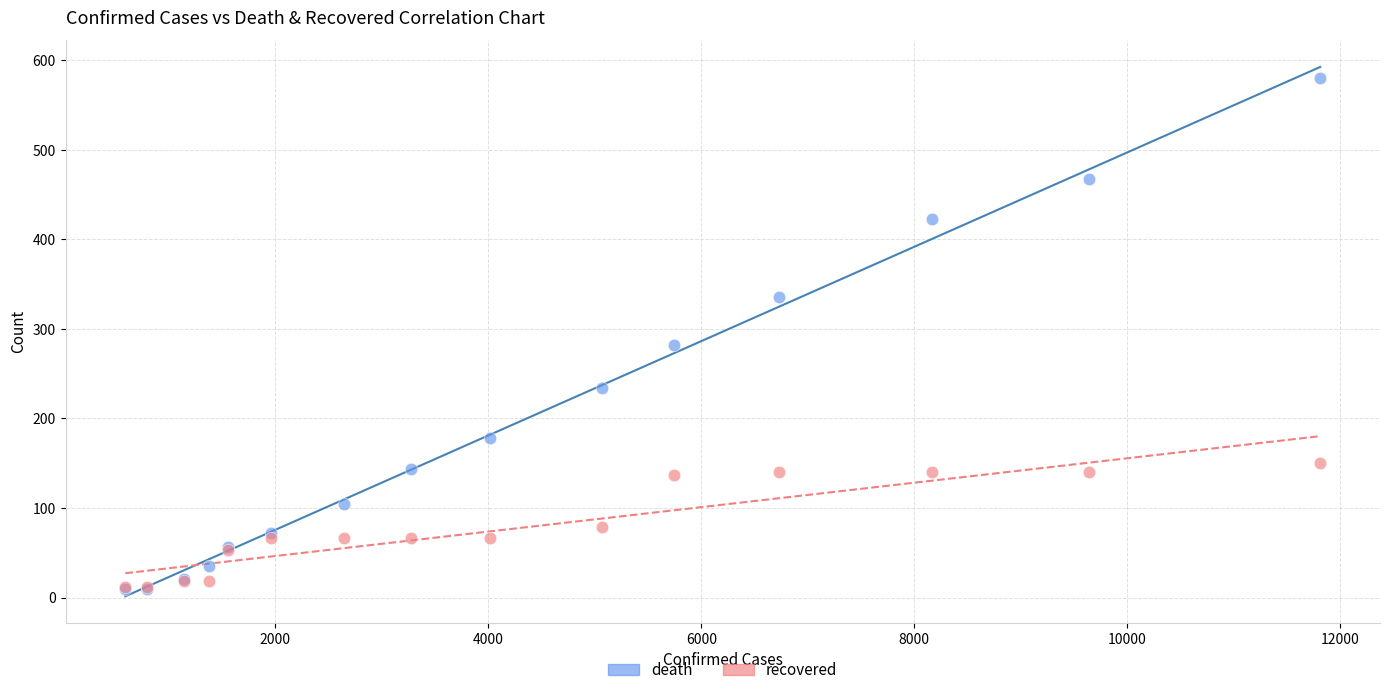

In the death series, what Y value is closest to 295?

282